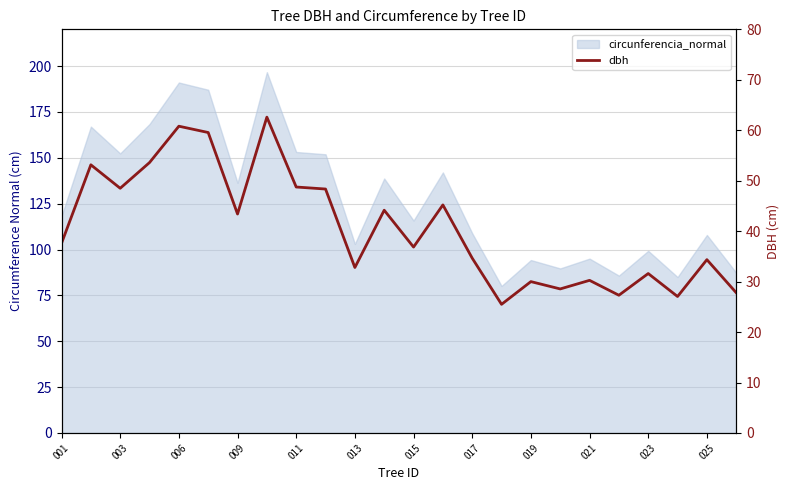

Which has a higher value, 14 or 19?

14